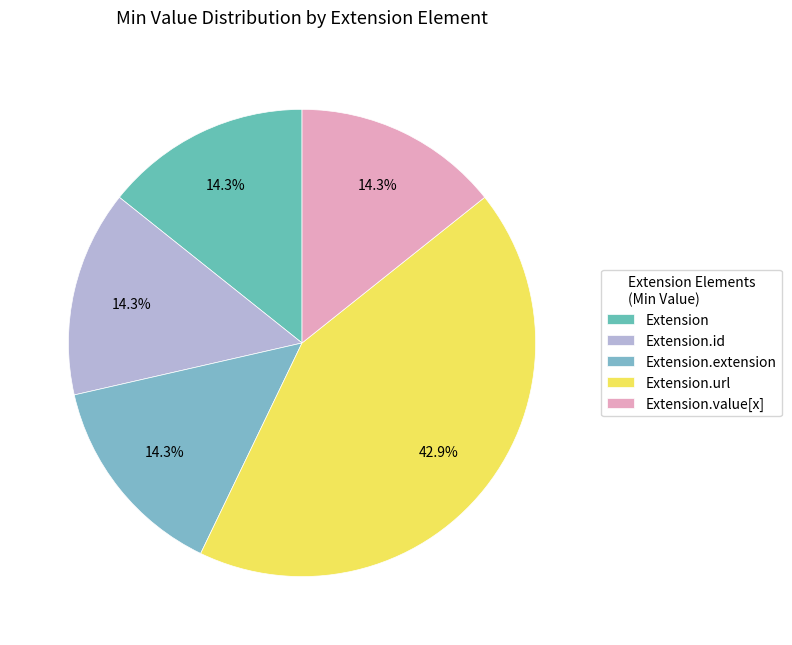

What portion of the pie excludes Extension.value[x]?

85.7%